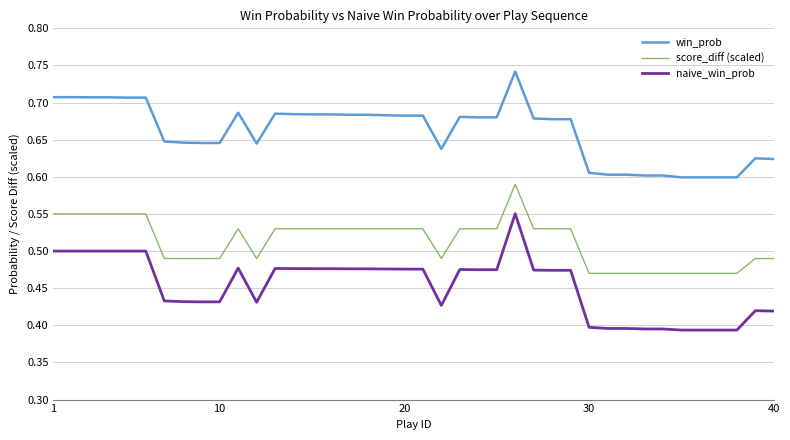

Is this an area chart (filled region under the line)?

No